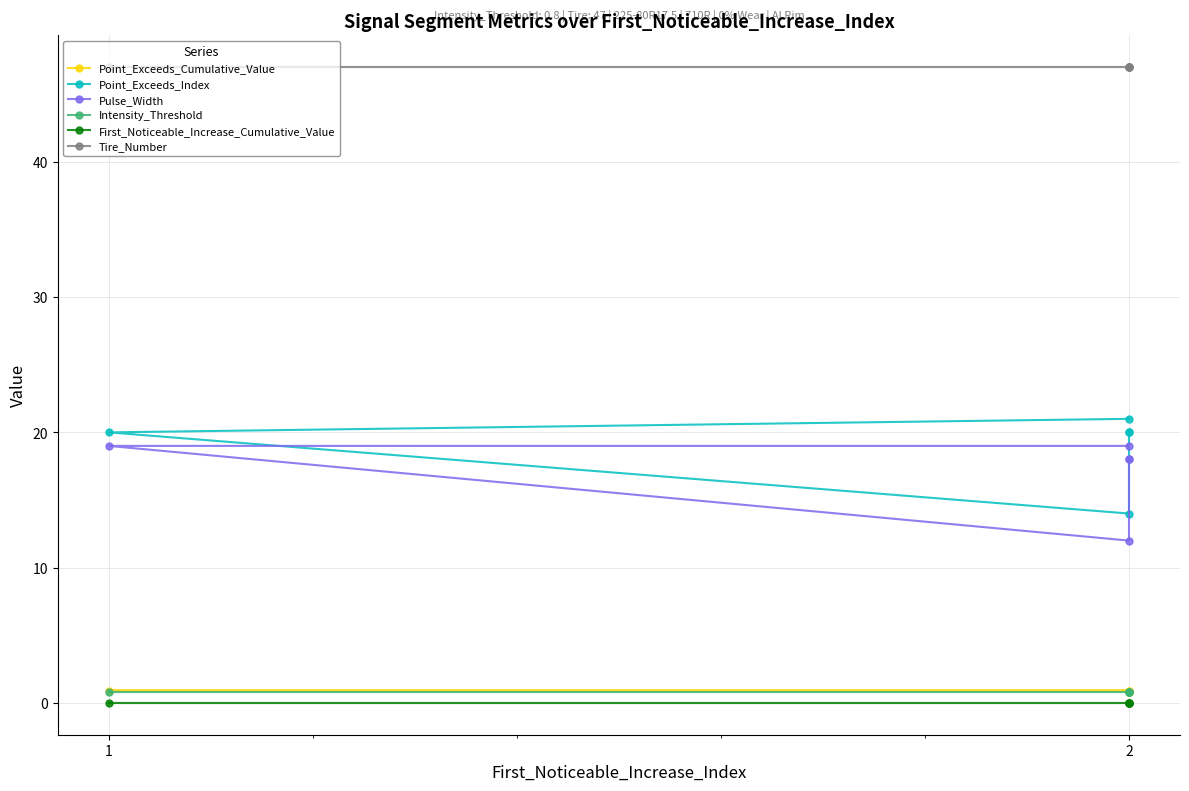

Which series has the widest spread of values?

Point_Exceeds_Index